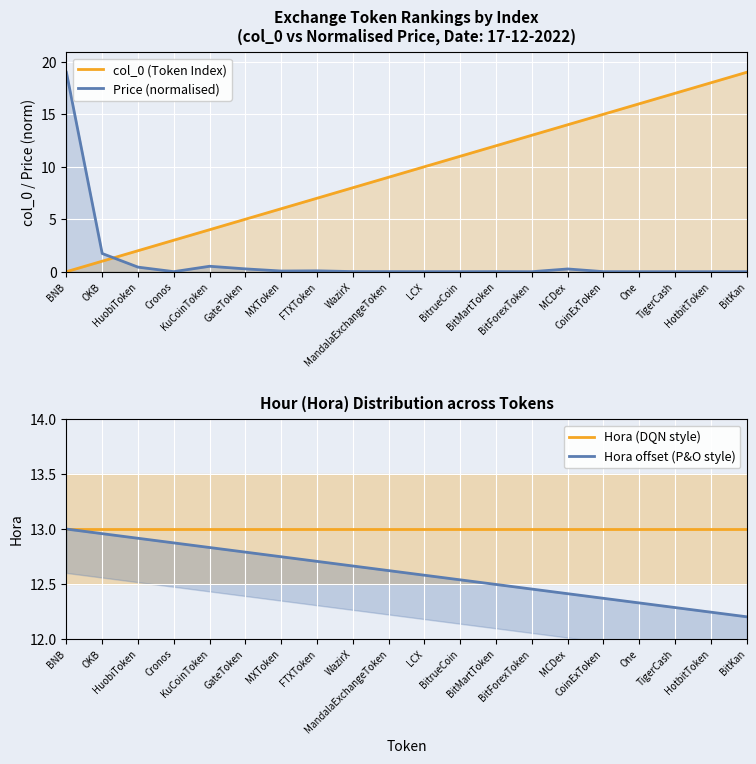

Rank the series at BNB from lowest to highest value.

col_0 (Token Index), Hora (DQN style), Hora offset (P&O style), Price (normalised)